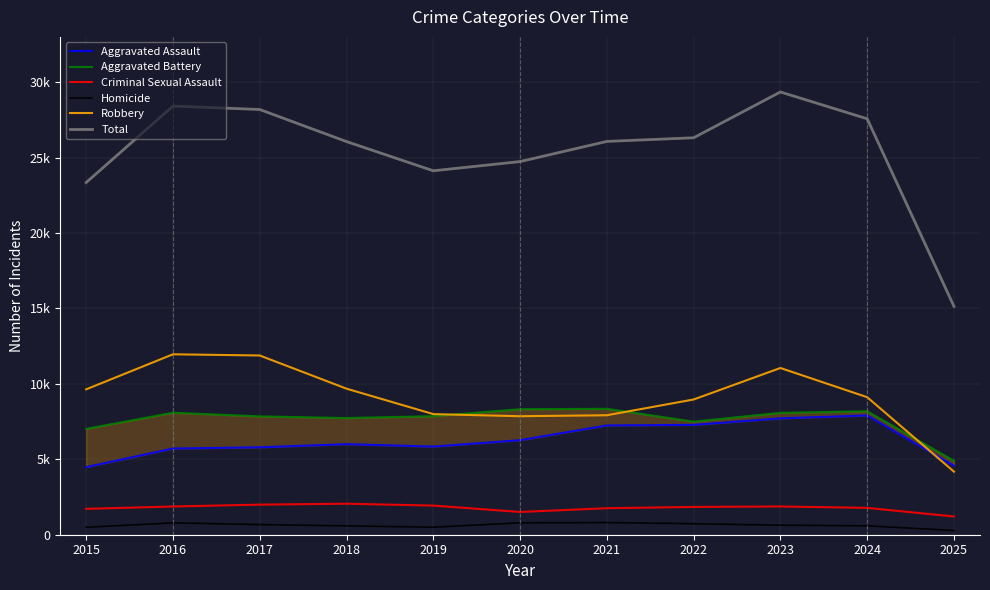

The value of Criminal Sexual Assault at 2023 is 1873. True or false?

True